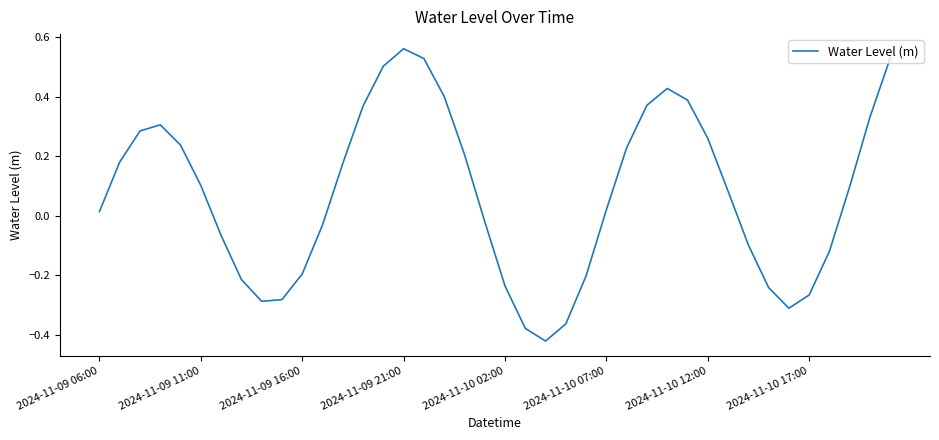

What is the difference between the maximum and minimum values?

1.0